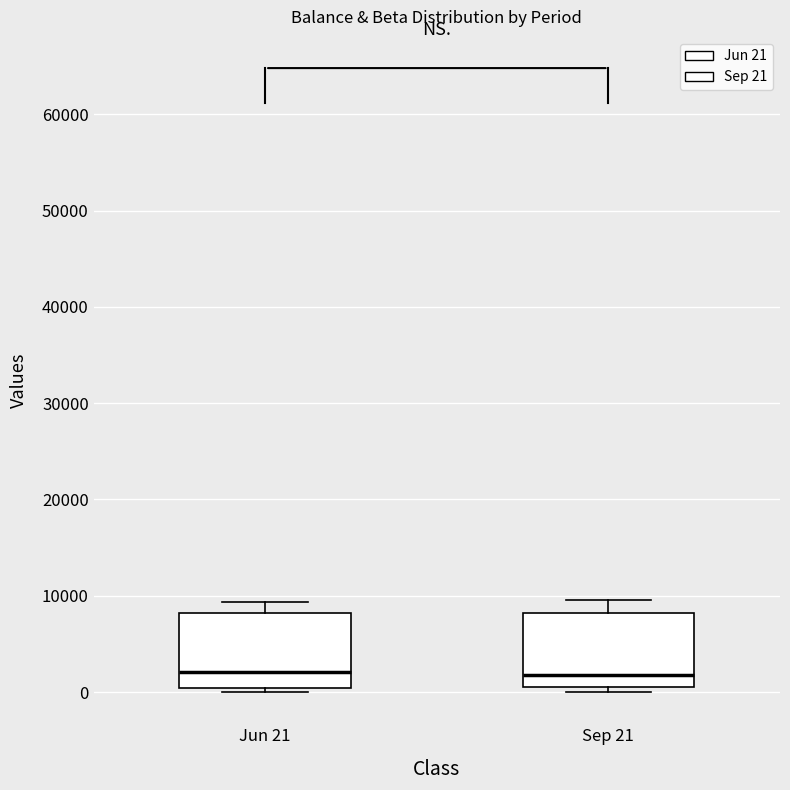

Where does the upper whisker of the box for Sep 21 end on the y-axis? The values are not printed on the chart, so give them approximately, as read against the axis.

10000